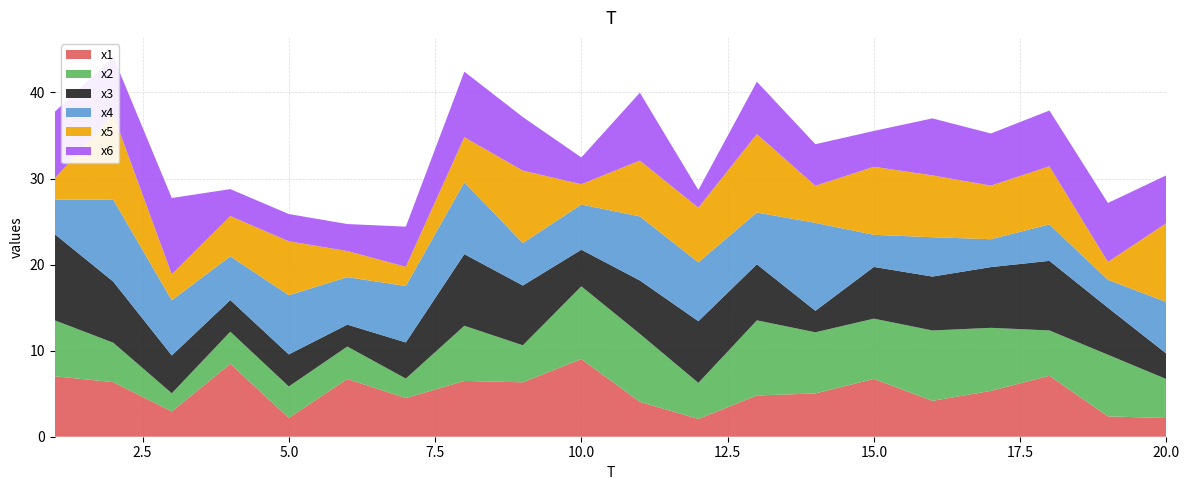

Reading right to left, transcribe all the data shown in this chart.

x1: 20=2.2	19=2.4	18=7.1	17=5.3	16=4.2	15=6.7	14=5.0	13=4.8	12=2.1	11=4.1	10=9.0	9=6.3	8=6.5	7=4.5	6=6.7	5=2.2	4=8.5	3=2.9	2=6.3	1=7.0
x2: 20=4.5	19=7.2	18=5.3	17=7.3	16=8.2	15=7.0	14=7.1	13=8.7	12=4.2	11=7.9	10=8.5	9=4.3	8=6.4	7=2.3	6=3.8	5=3.7	4=3.7	3=2.1	2=4.6	1=6.5
x3: 20=3.0	19=5.5	18=8.1	17=7.1	16=6.3	15=6.0	14=2.5	13=6.5	12=7.2	11=6.2	10=4.3	9=6.9	8=8.3	7=4.2	6=2.5	5=3.7	4=3.7	3=4.4	2=7.1	1=10.0
x4: 20=6.0	19=3.2	18=4.2	17=3.2	16=4.6	15=3.7	14=10.2	13=6.0	12=6.8	11=7.4	10=5.3	9=4.9	8=8.3	7=6.6	6=5.5	5=6.9	4=5.1	3=6.4	2=9.5	1=4.0
x5: 20=9.2	19=2.1	18=6.8	17=6.2	16=7.2	15=7.9	14=4.3	13=9.1	12=6.4	11=6.5	10=2.4	9=8.4	8=5.2	7=2.2	6=3.0	5=6.3	4=4.7	3=3.0	2=9.9	1=2.5
x6: 20=5.6	19=6.8	18=6.5	17=6.1	16=6.6	15=4.2	14=4.8	13=6.1	12=2.0	11=7.9	10=3.1	9=6.2	8=7.6	7=4.7	6=3.1	5=3.2	4=3.1	3=8.9	2=6.7	1=7.7